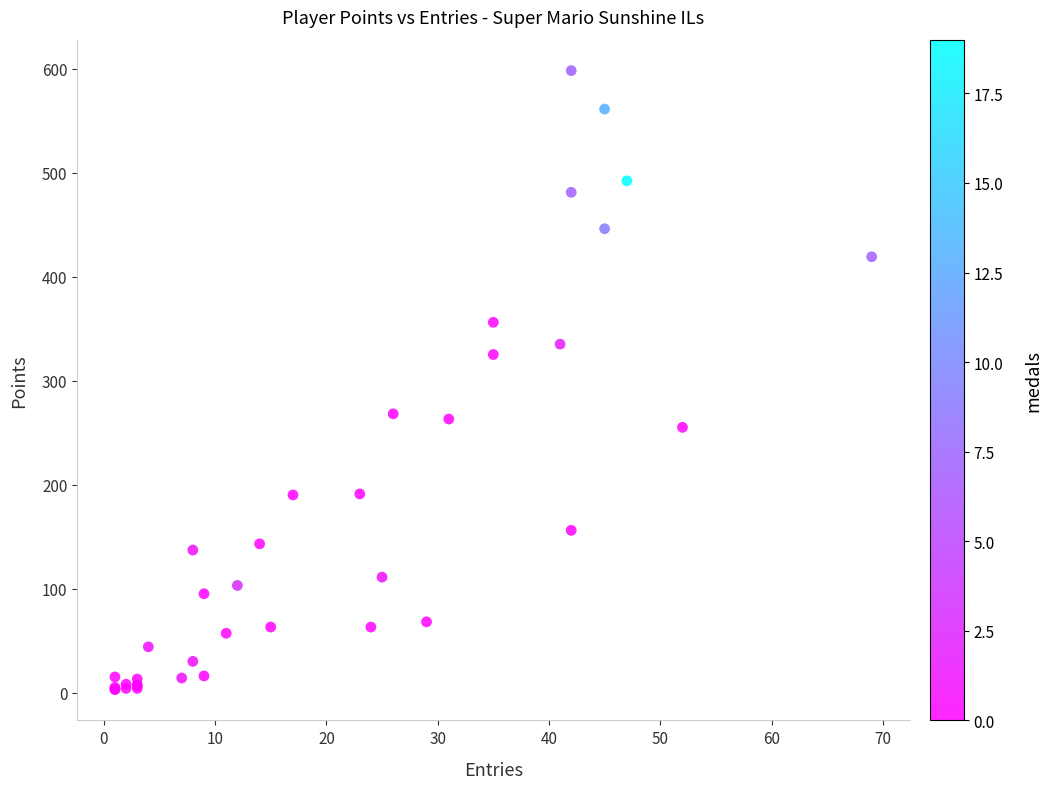

What Y value in the scatter plot is closest to 300?

325